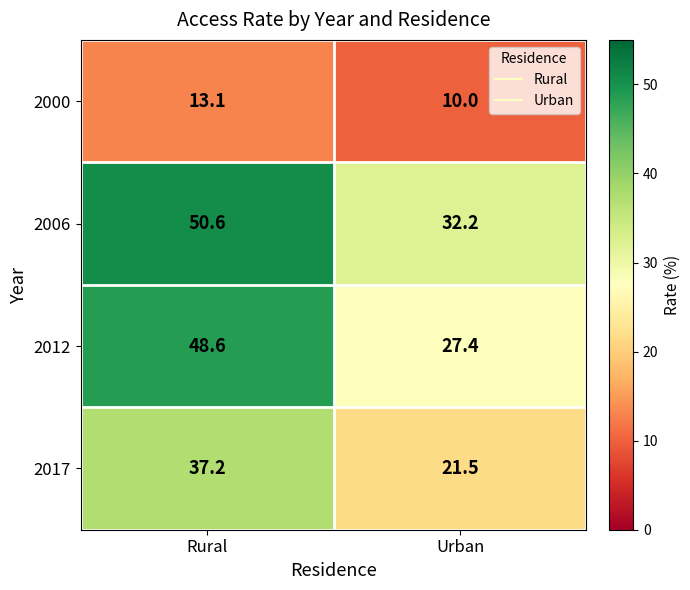

Reading left to right, what are all the values shown in this chart?

2000: 13.1	10.0
2006: 50.6	32.2
2012: 48.6	27.4
2017: 37.2	21.5